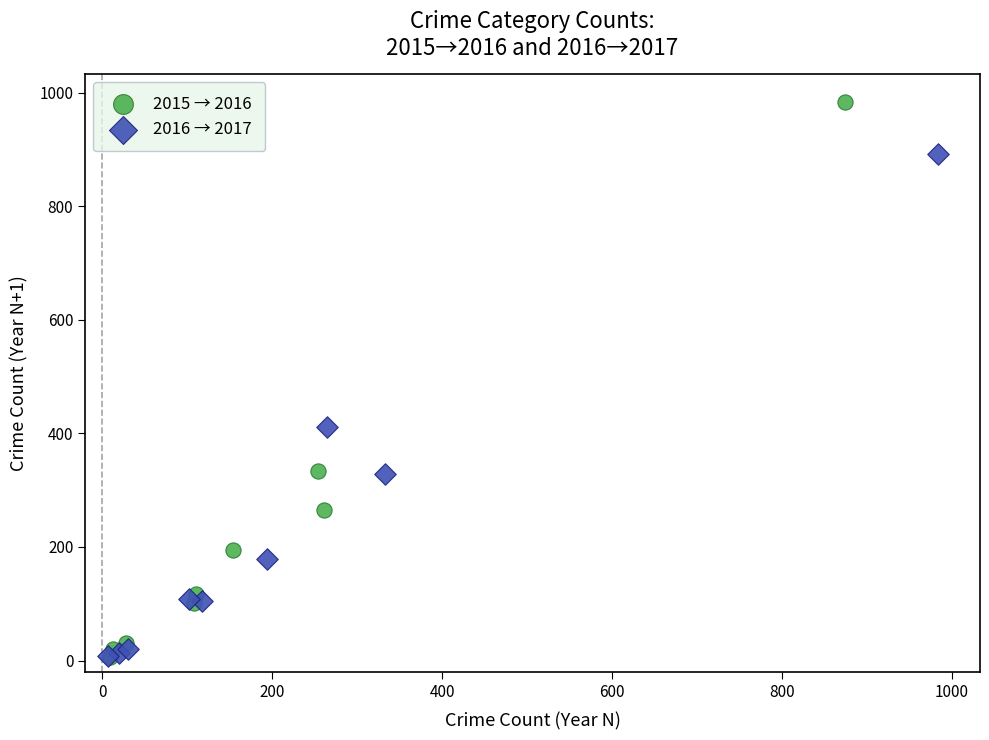

Which series reaches the maximum Y coordinate?

2015 → 2016